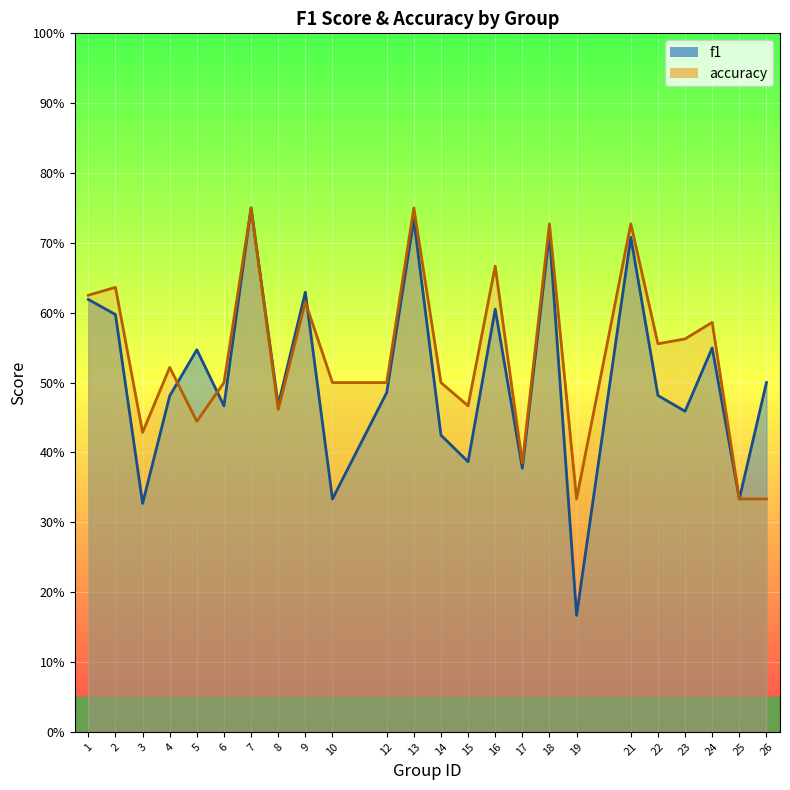

Between 7 and 16, which is larger?

7